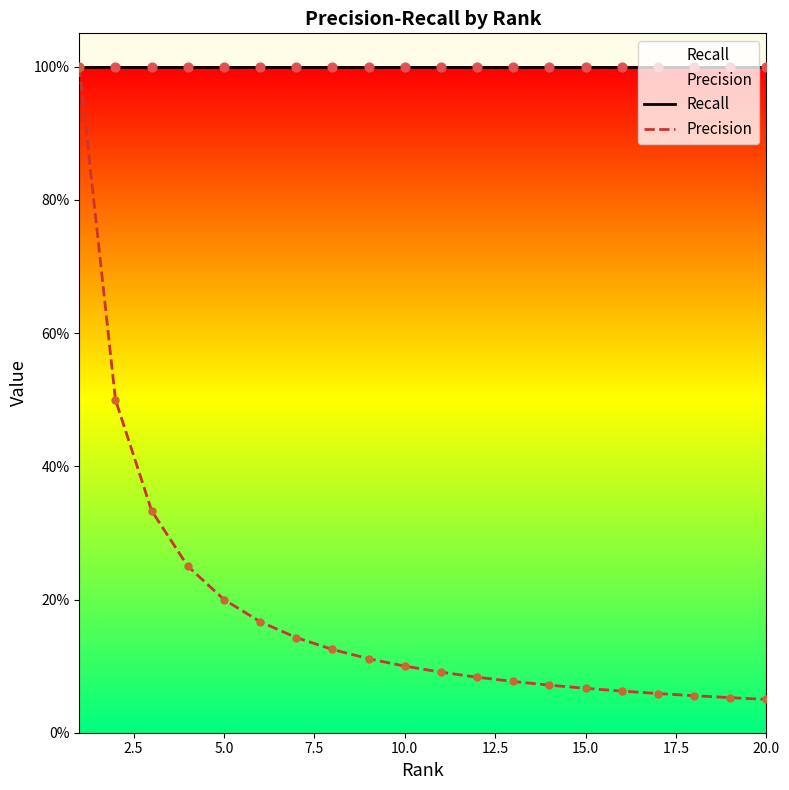

Which series contains the highest Y value?

Recall